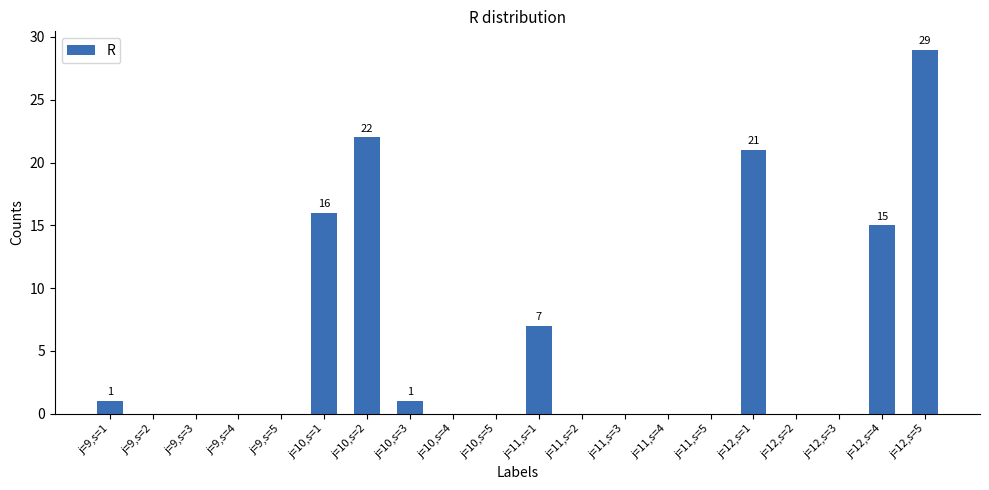

What is the sum of all values?

112